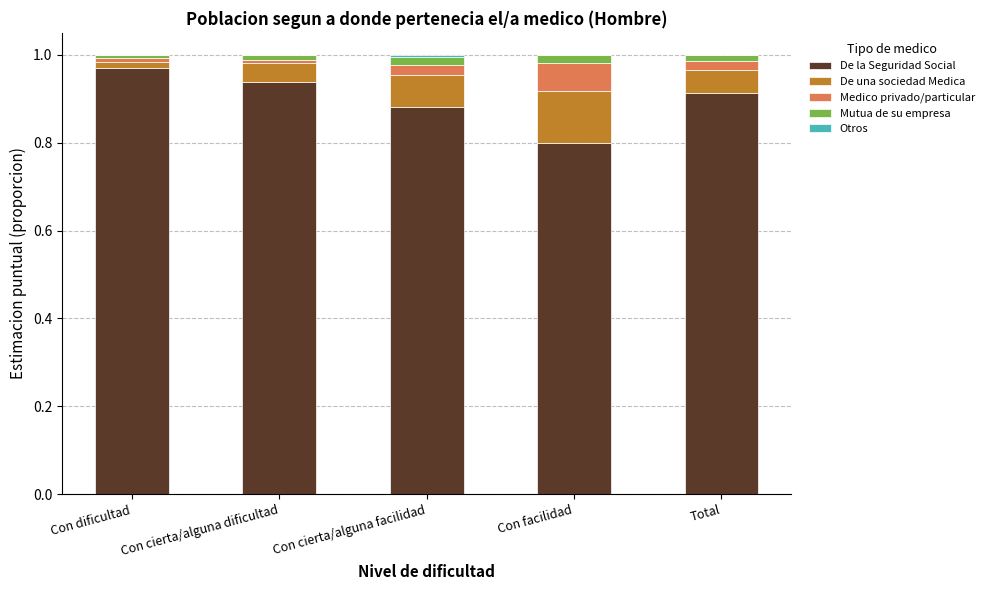

The De la Seguridad Social series shows 0.8 at Con facilidad. True or false?

True